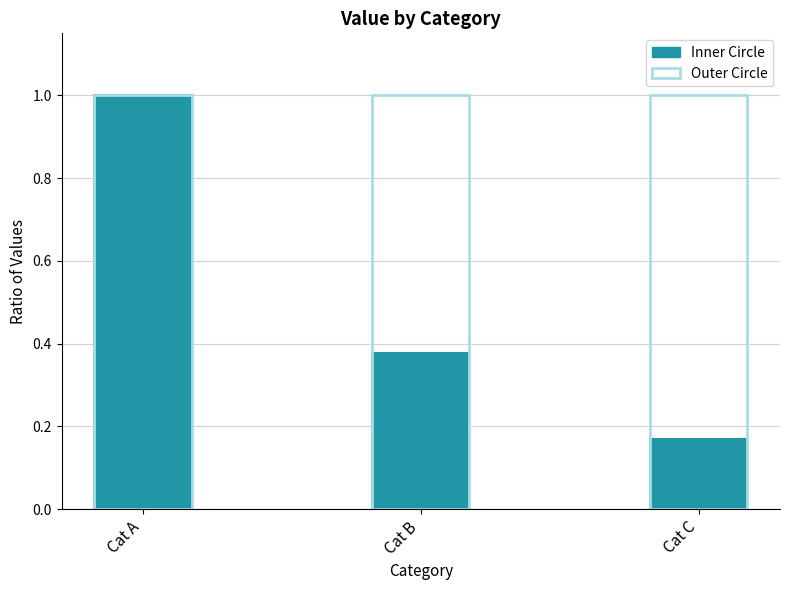

Between Cat A and Cat C, which series saw the biggest shift?

Inner Circle